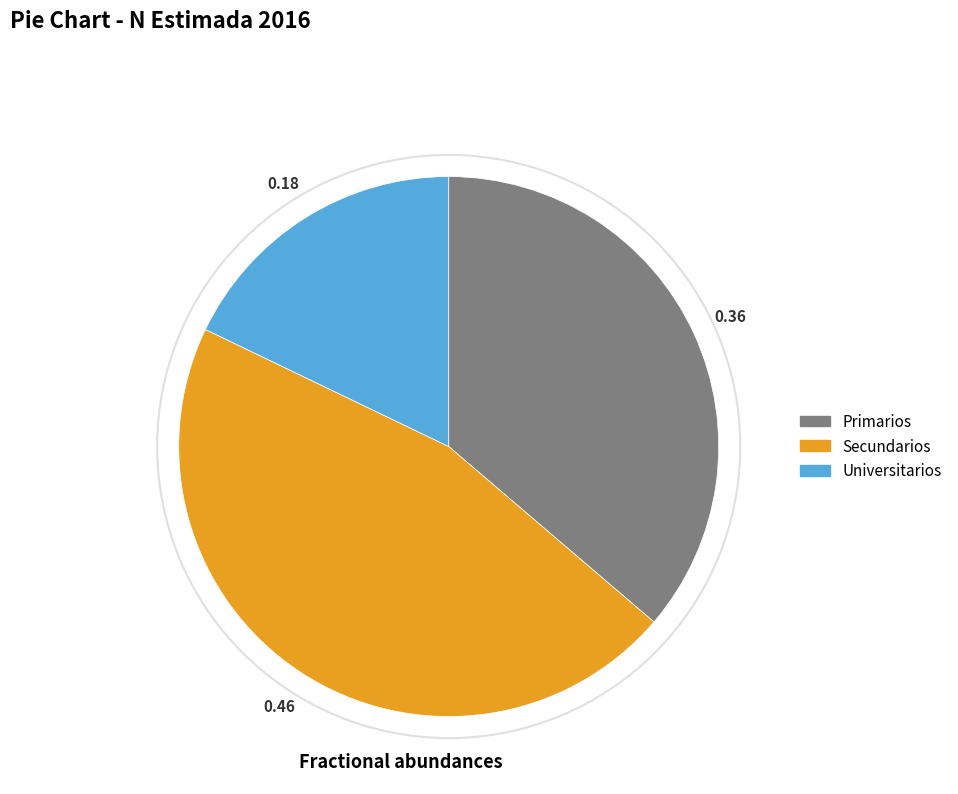

Is there a majority slice in this chart?

No